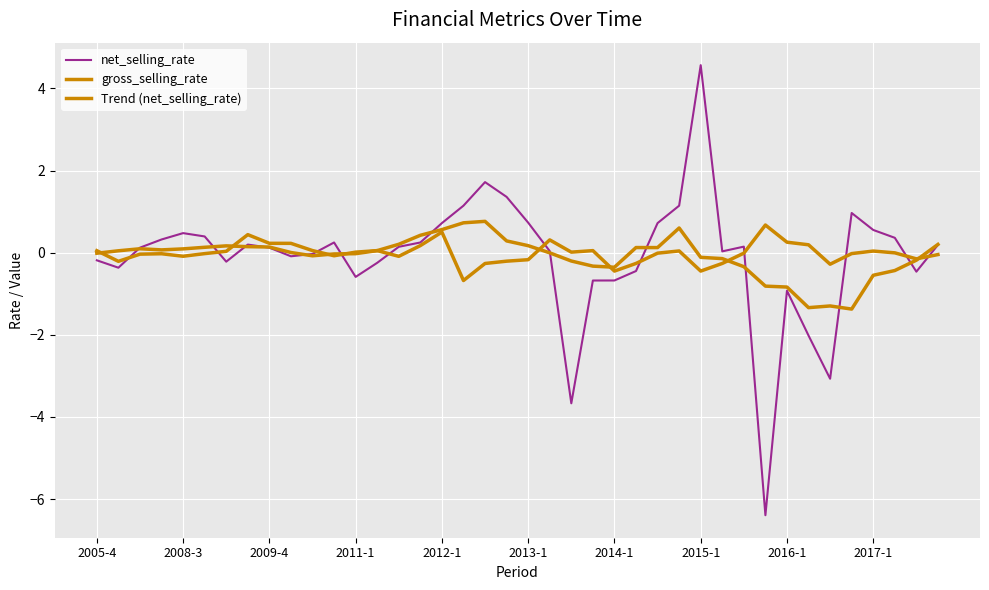

What is the lowest value of the gross_selling_rate series?

-0.7